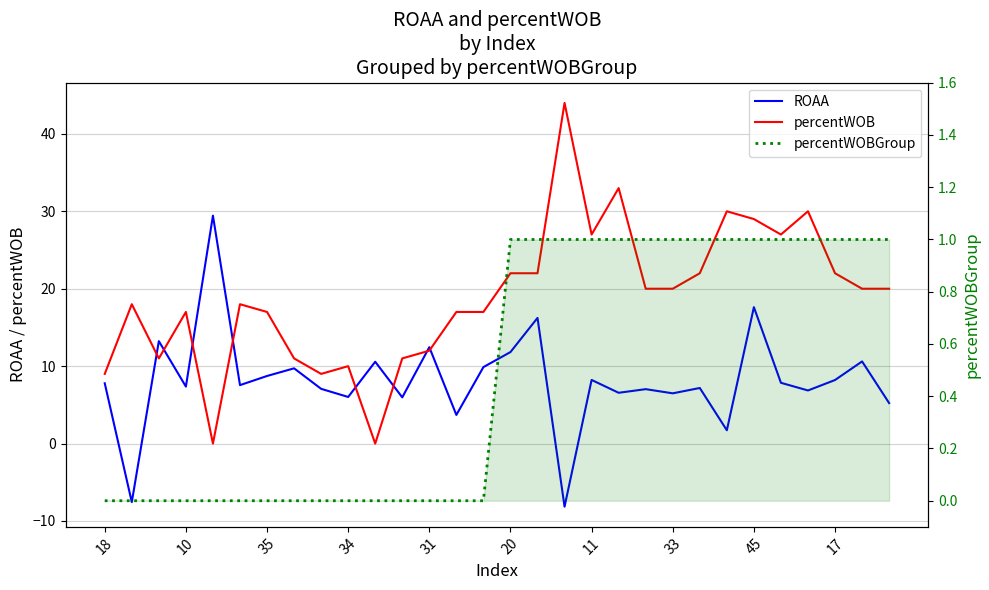

What is the minimum value shown in the chart?

-8.2